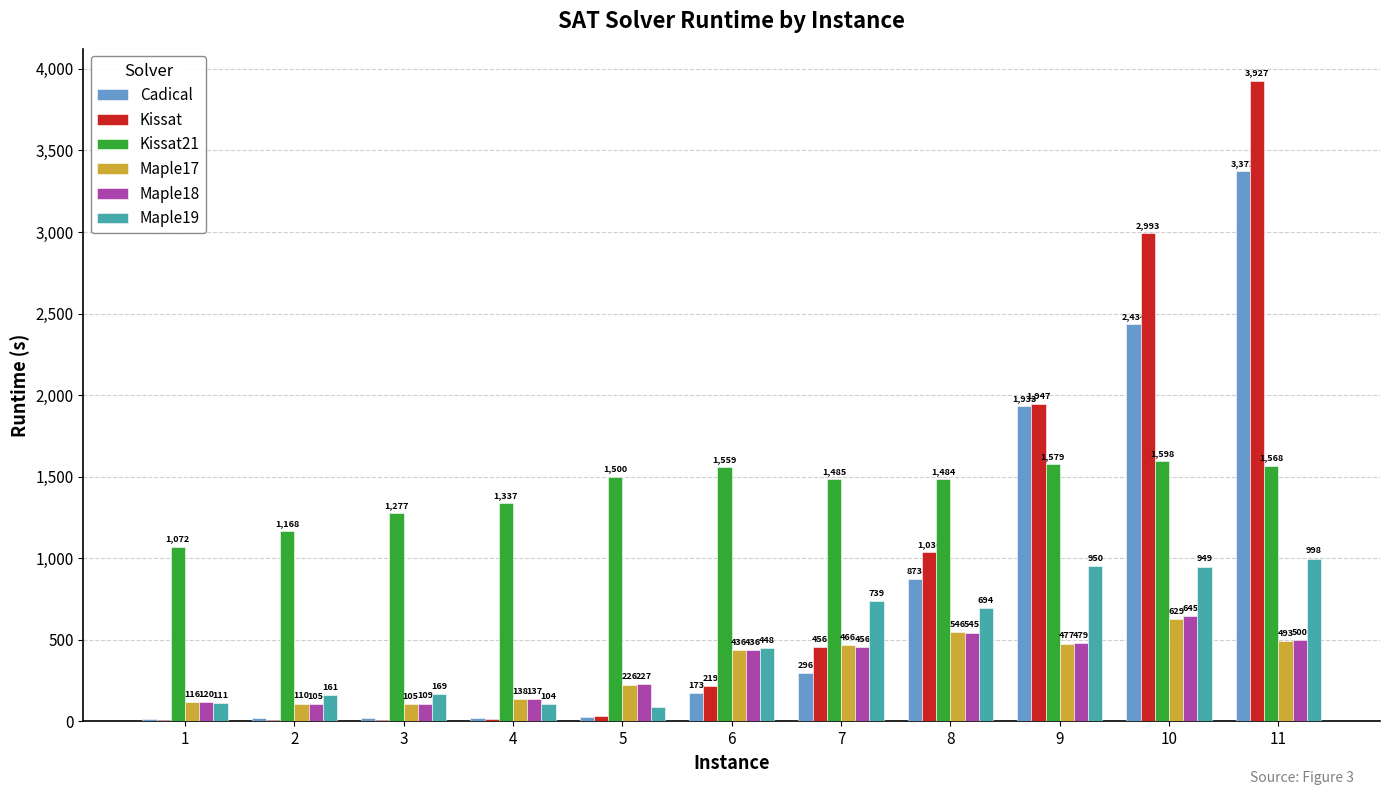

How many series are shown in this chart?

6